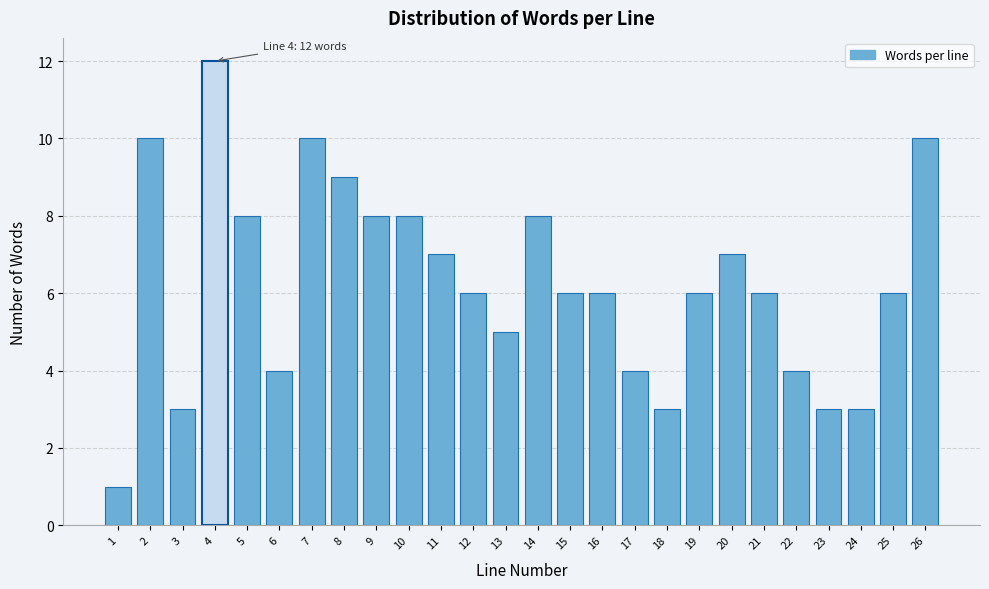

Reading left to right, list all the values displayed in this chart.

1=1	2=10	3=3	4=12	5=8	6=4	7=10	8=9	9=8	10=8	11=7	12=6	13=5	14=8	15=6	16=6	17=4	18=3	19=6	20=7	21=6	22=4	23=3	24=3	25=6	26=10